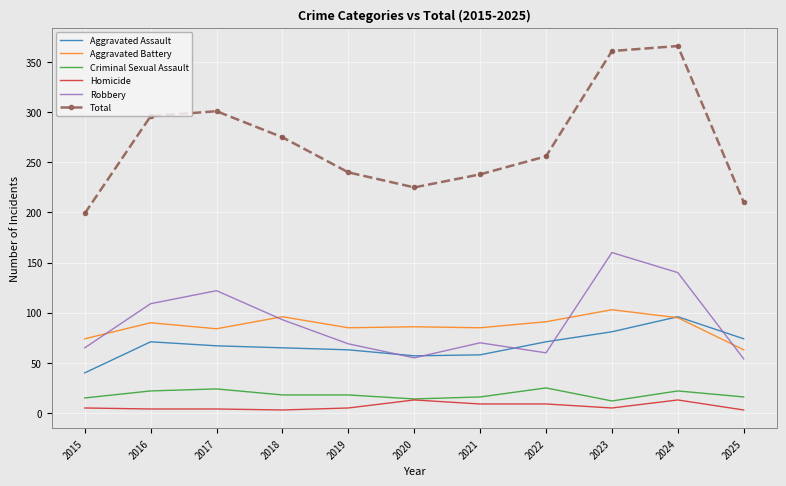

At which label does Aggravated Battery first exceed 86?

2016